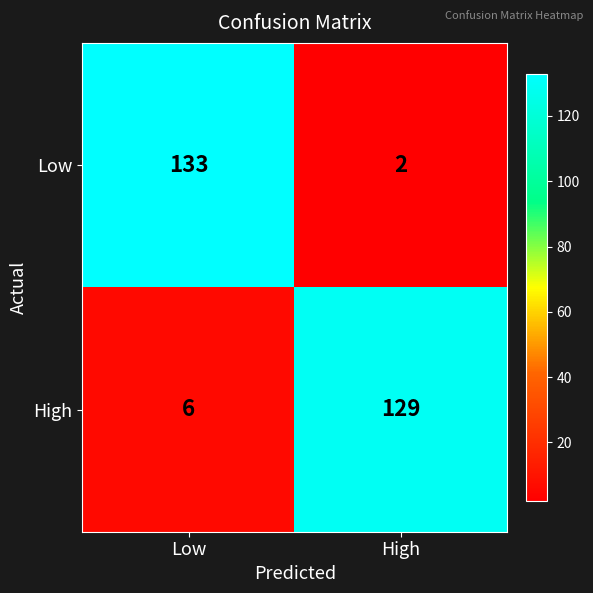

What is the total value across all series at High?

131